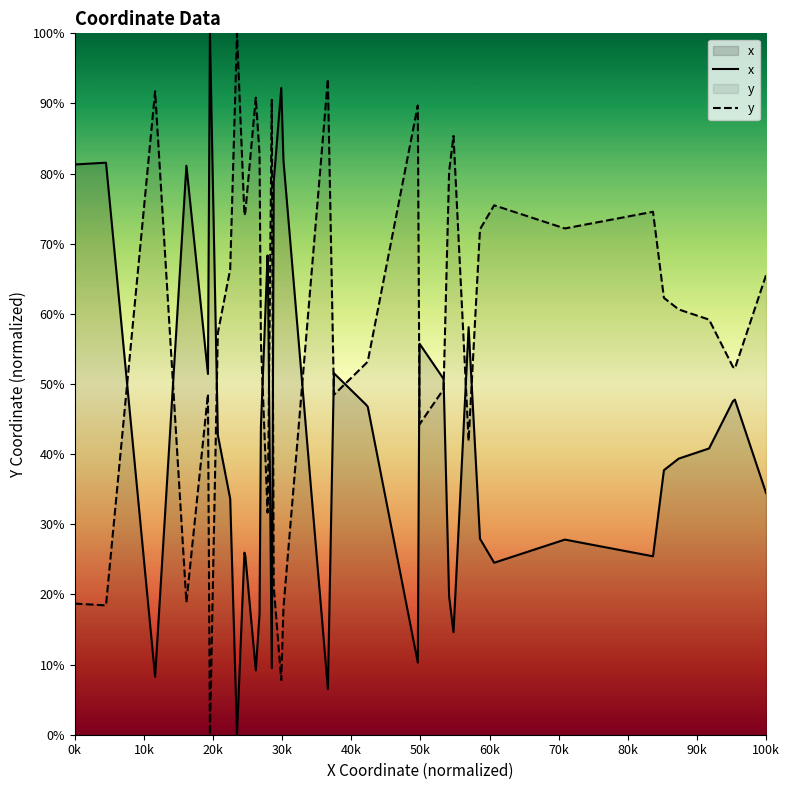

What is the difference between the maximum and minimum values in the x series?

100.0